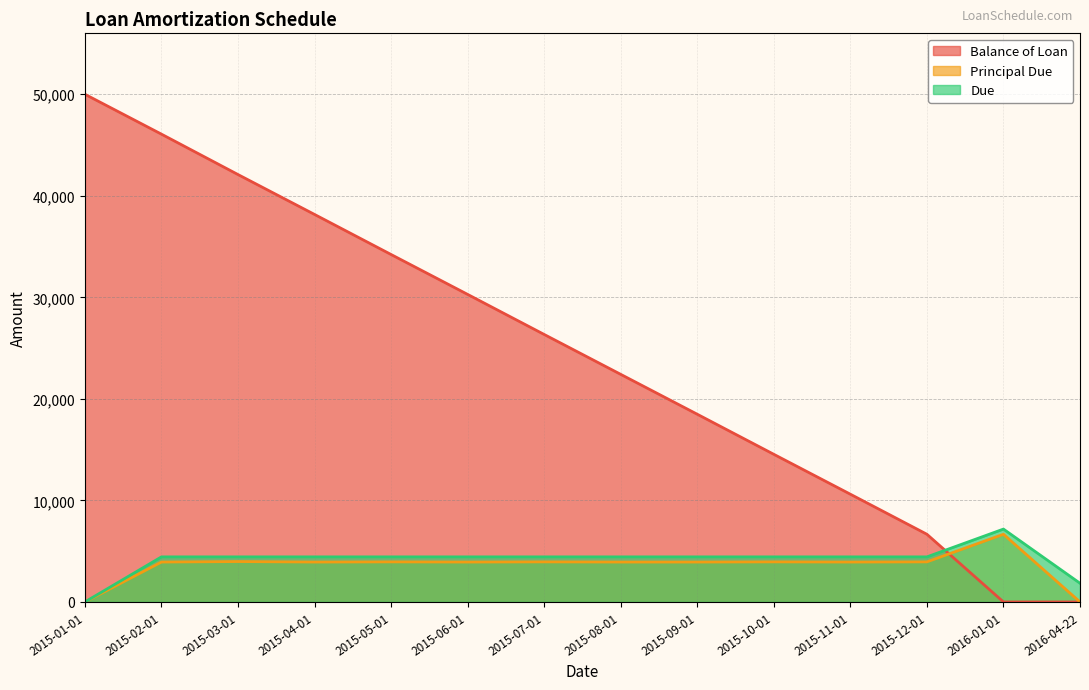

What are all the series names shown in the legend?

Balance of Loan, Principal Due, Due